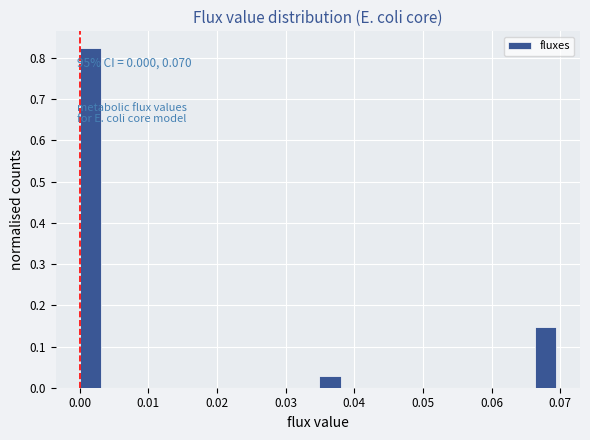

Around what value on the x-axis is the tallest bar? Give the approximate position of its centre, as read against the axis.

0.002